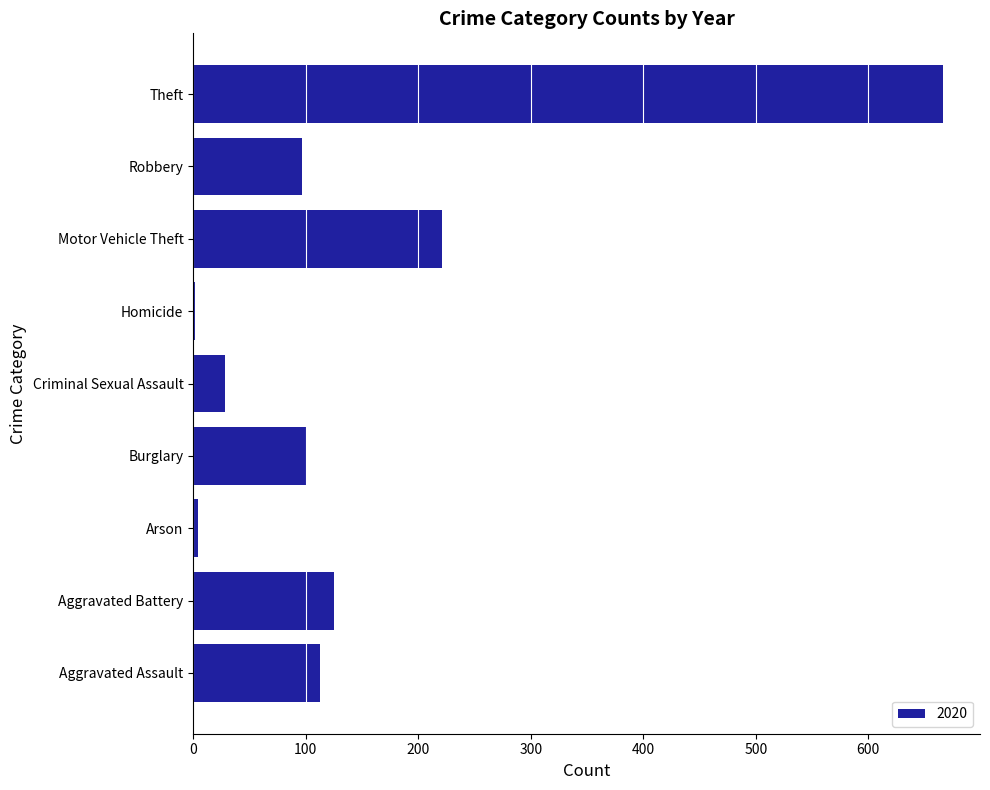

What is the greatest value displayed?

666